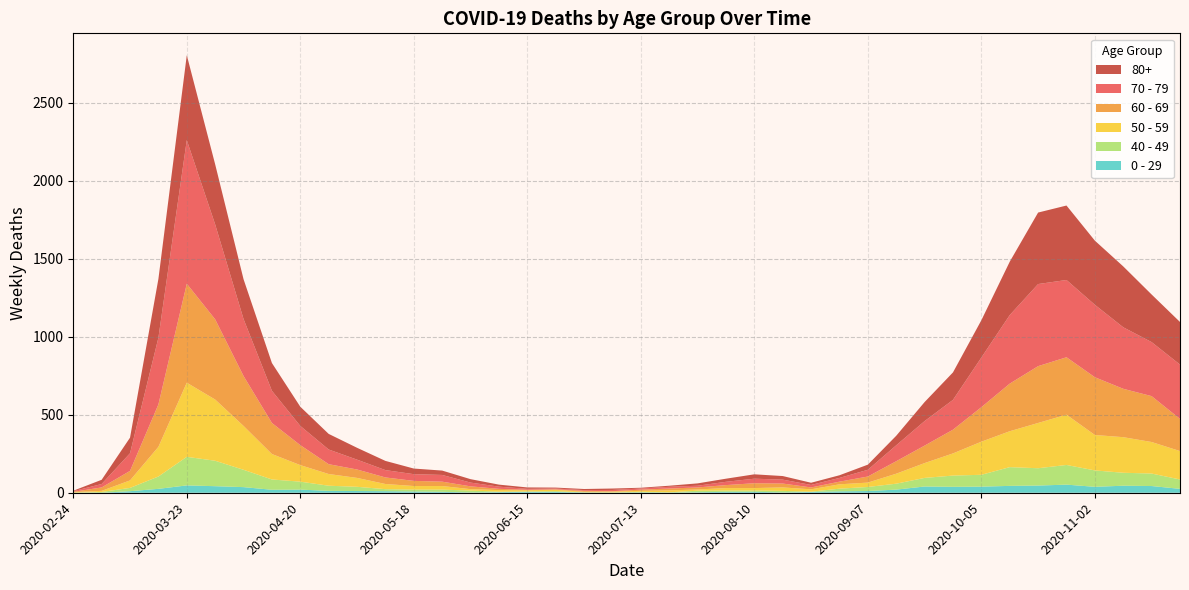

Reading left to right, list all the values displayed in this chart.

80+: 2020-02-24=3	2020-03-02=27	2020-03-09=100	2020-03-16=377	2020-03-23=544	2020-03-30=385	2020-04-06=255	2020-04-13=178	2020-04-20=123	2020-04-27=100	2020-05-04=76	2020-05-11=59	2020-05-18=36	2020-05-25=28	2020-06-01=22	2020-06-08=13	2020-06-15=9	2020-06-22=6	2020-06-29=7	2020-07-06=9	2020-07-13=5	2020-07-20=7	2020-07-27=15	2020-08-03=20	2020-08-10=28	2020-08-17=23	2020-08-24=14	2020-08-31=17	2020-09-07=33	2020-09-14=61	2020-09-21=122	2020-09-28=176	2020-10-05=239	2020-10-12=342	2020-10-19=458	2020-10-26=477	2020-11-02=411	2020-11-09=390	2020-11-16=305	2020-11-23=273
70 - 79: 2020-02-24=4	2020-03-02=22	2020-03-09=113	2020-03-16=427	2020-03-23=920	2020-03-30=608	2020-04-06=365	2020-04-13=206	2020-04-20=123	2020-04-27=94	2020-05-04=63	2020-05-11=47	2020-05-18=43	2020-05-25=43	2020-06-01=24	2020-06-08=14	2020-06-15=6	2020-06-22=5	2020-06-29=5	2020-07-06=8	2020-07-13=7	2020-07-20=11	2020-07-27=11	2020-08-03=21	2020-08-10=29	2020-08-17=25	2020-08-24=16	2020-08-31=24	2020-09-07=43	2020-09-14=102	2020-09-21=157	2020-09-28=191	2020-10-05=318	2020-10-12=439	2020-10-19=526	2020-10-26=495	2020-11-02=464	2020-11-09=394	2020-11-16=346	2020-11-23=348
60 - 69: 2020-02-24=2	2020-03-02=22	2020-03-09=61	2020-03-16=272	2020-03-23=634	2020-03-30=514	2020-04-06=320	2020-04-13=199	2020-04-20=128	2020-04-27=63	2020-05-04=54	2020-05-11=42	2020-05-18=33	2020-05-25=28	2020-06-01=18	2020-06-08=8	2020-06-15=3	2020-06-22=3	2020-06-29=6	2020-07-06=3	2020-07-13=8	2020-07-20=12	2020-07-27=13	2020-08-03=19	2020-08-10=31	2020-08-17=25	2020-08-24=12	2020-08-31=17	2020-09-07=39	2020-09-14=80	2020-09-21=112	2020-09-28=152	2020-10-05=221	2020-10-12=305	2020-10-19=364	2020-10-26=368	2020-11-02=370	2020-11-09=310	2020-11-16=294	2020-11-23=206
50 - 59: 2020-02-24=3	2020-03-02=7	2020-03-09=48	2020-03-16=190	2020-03-23=475	2020-03-30=392	2020-04-06=281	2020-04-13=163	2020-04-20=106	2020-04-27=75	2020-05-04=57	2020-05-11=33	2020-05-18=23	2020-05-25=23	2020-06-01=9	2020-06-08=10	2020-06-15=8	2020-06-22=9	2020-06-29=3	2020-07-06=5	2020-07-13=6	2020-07-20=12	2020-07-27=8	2020-08-03=16	2020-08-10=16	2020-08-17=22	2020-08-24=15	2020-08-31=28	2020-09-07=28	2020-09-14=64	2020-09-21=95	2020-09-28=142	2020-10-05=212	2020-10-12=230	2020-10-19=290	2020-10-26=322	2020-11-02=227	2020-11-09=228	2020-11-16=202	2020-11-23=182
40 - 49: 2020-02-24=0	2020-03-02=5	2020-03-09=21	2020-03-16=79	2020-03-23=183	2020-03-30=163	2020-04-06=111	2020-04-13=66	2020-04-20=51	2020-04-27=33	2020-05-04=27	2020-05-11=13	2020-05-18=12	2020-05-25=14	2020-06-01=12	2020-06-08=3	2020-06-15=2	2020-06-22=5	2020-06-29=1	2020-07-06=1	2020-07-13=4	2020-07-20=2	2020-07-27=10	2020-08-03=8	2020-08-10=8	2020-08-17=10	2020-08-24=2	2020-08-31=17	2020-09-07=26	2020-09-14=38	2020-09-21=55	2020-09-28=72	2020-10-05=76	2020-10-12=120	2020-10-19=111	2020-10-26=126	2020-11-02=105	2020-11-09=83	2020-11-16=80	2020-11-23=60
0 - 29: 2020-02-24=1	2020-03-02=0	2020-03-09=10	2020-03-16=25	2020-03-23=47	2020-03-30=42	2020-04-06=36	2020-04-13=19	2020-04-20=20	2020-04-27=12	2020-05-04=11	2020-05-11=10	2020-05-18=8	2020-05-25=6	2020-06-01=2	2020-06-08=4	2020-06-15=6	2020-06-22=5	2020-06-29=2	2020-07-06=1	2020-07-13=2	2020-07-20=1	2020-07-27=3	2020-08-03=6	2020-08-10=6	2020-08-17=2	2020-08-24=5	2020-08-31=9	2020-09-07=11	2020-09-14=20	2020-09-21=40	2020-09-28=38	2020-10-05=39	2020-10-12=44	2020-10-19=46	2020-10-26=52	2020-11-02=38	2020-11-09=45	2020-11-16=43	2020-11-23=25